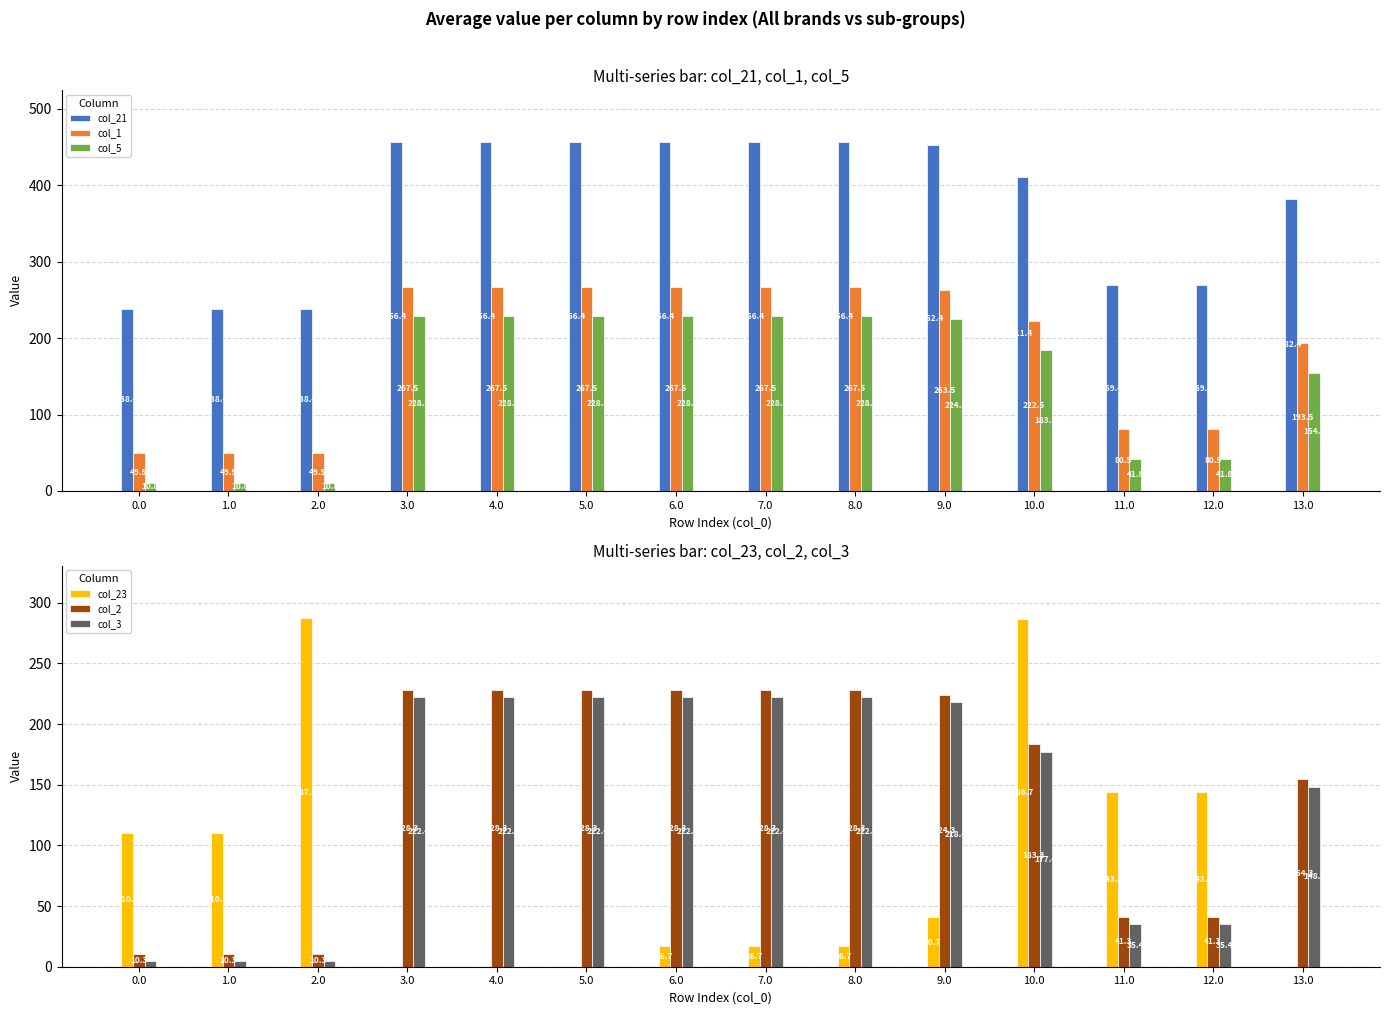

Between 10.0 and 13.0, which series saw the biggest shift?

col_23